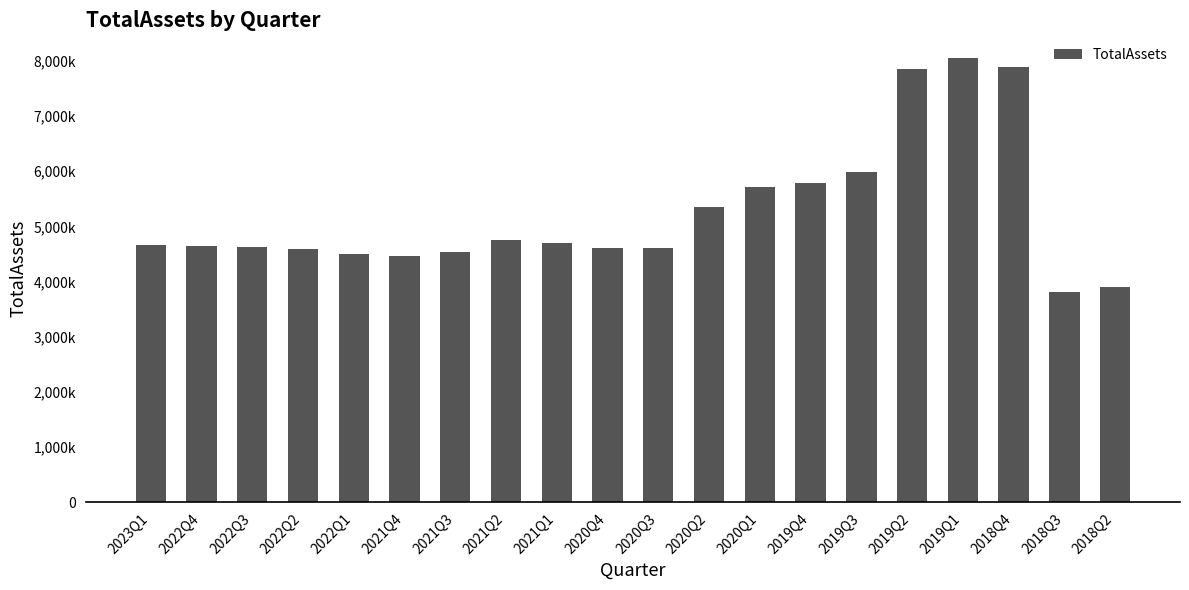

Does the chart contain any negative values?

No